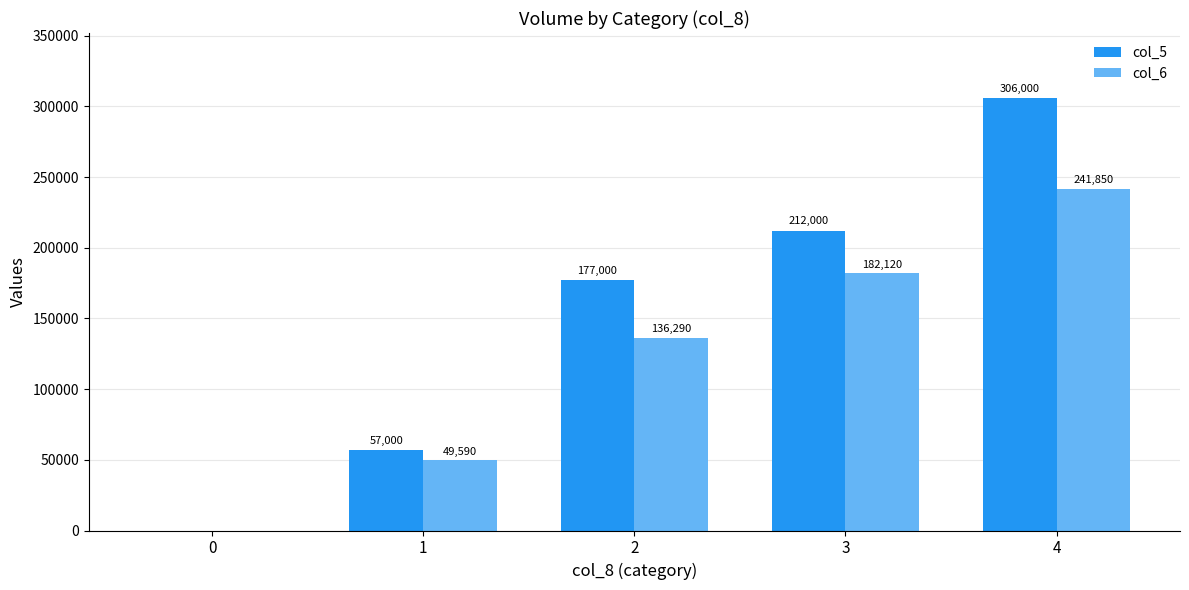

What is the greatest value displayed?

306000